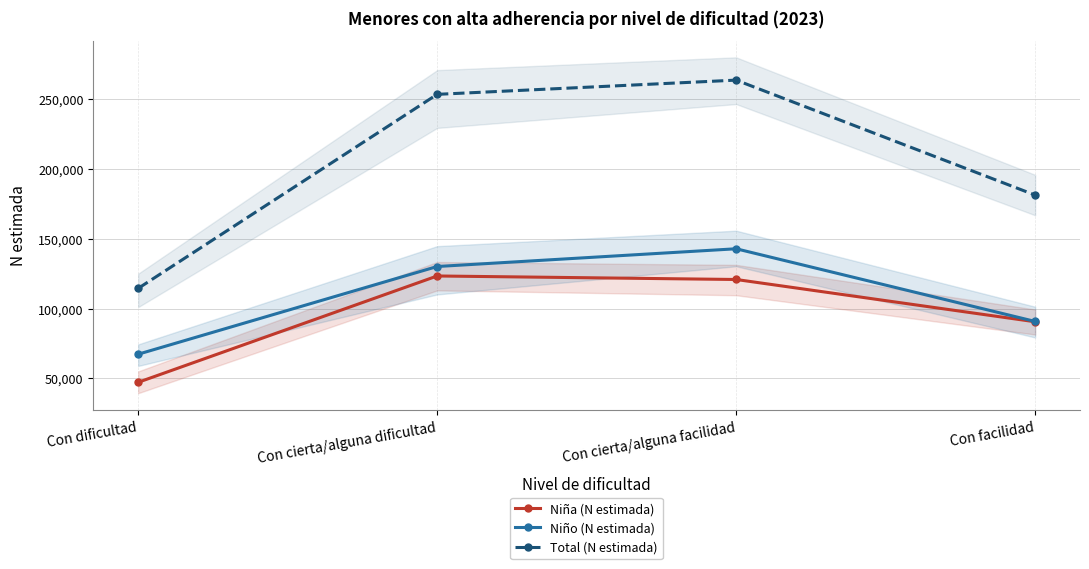

True or false: Niño (N estimada) and Total (N estimada) intersect in this chart.

False